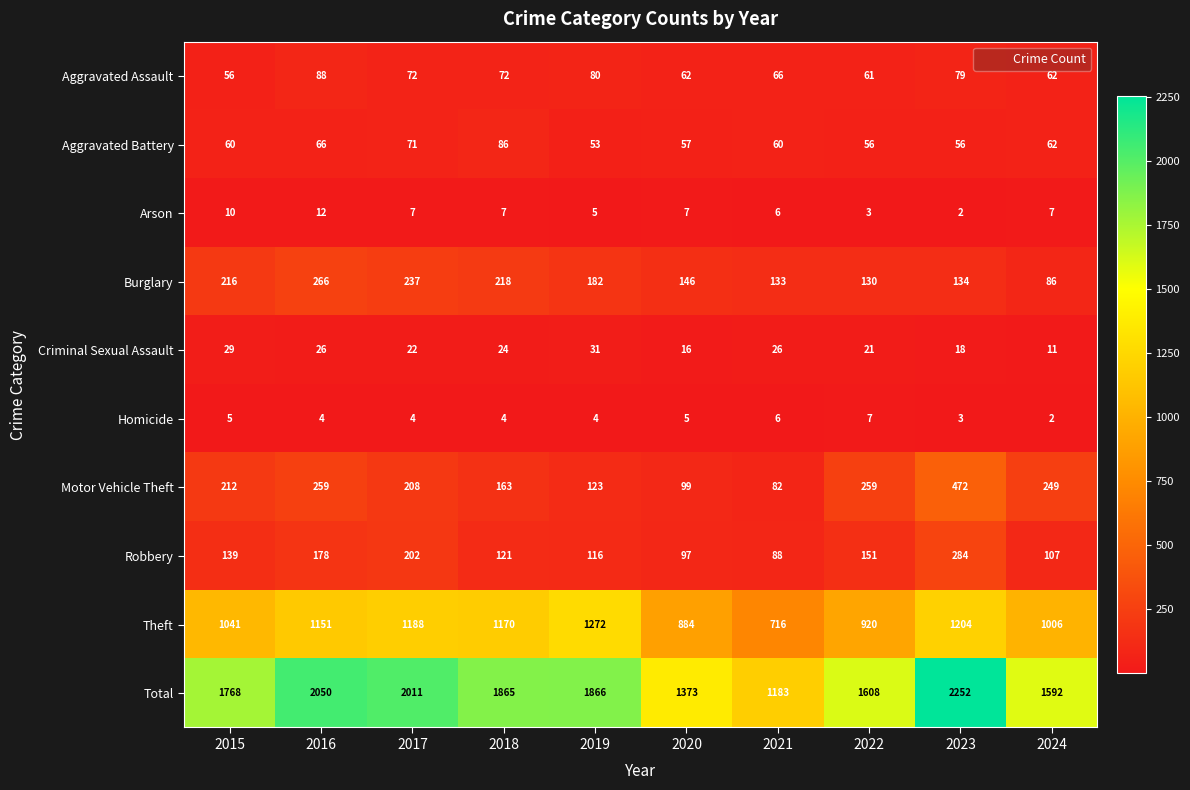

How many distinct data groups are displayed?

10